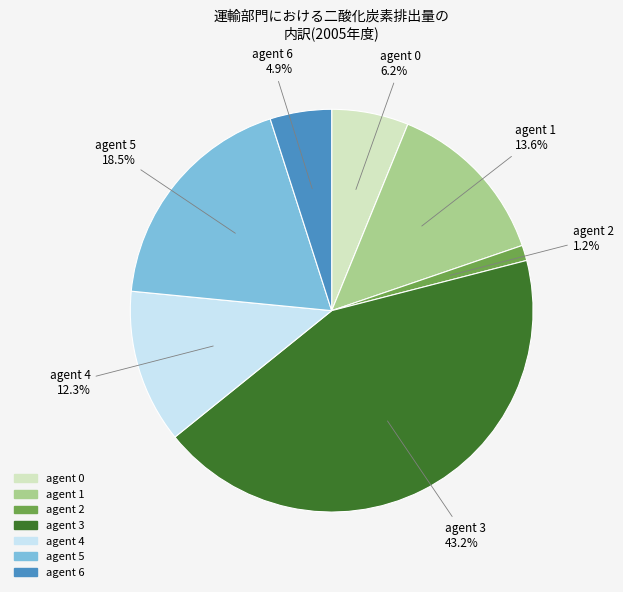

Is there any slice that represents more than half of the pie?

No